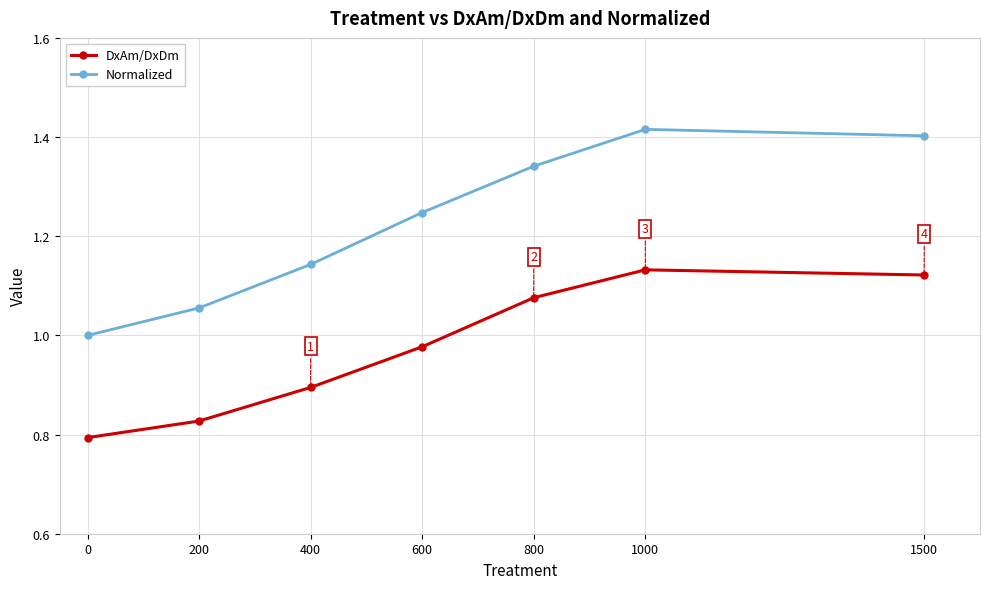

Is this an area chart (filled region under the line)?

No